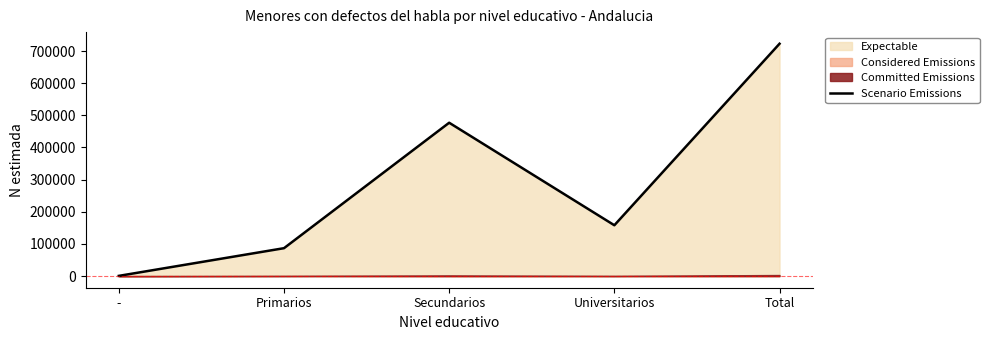

What is the difference between the maximum and minimum values?

721974